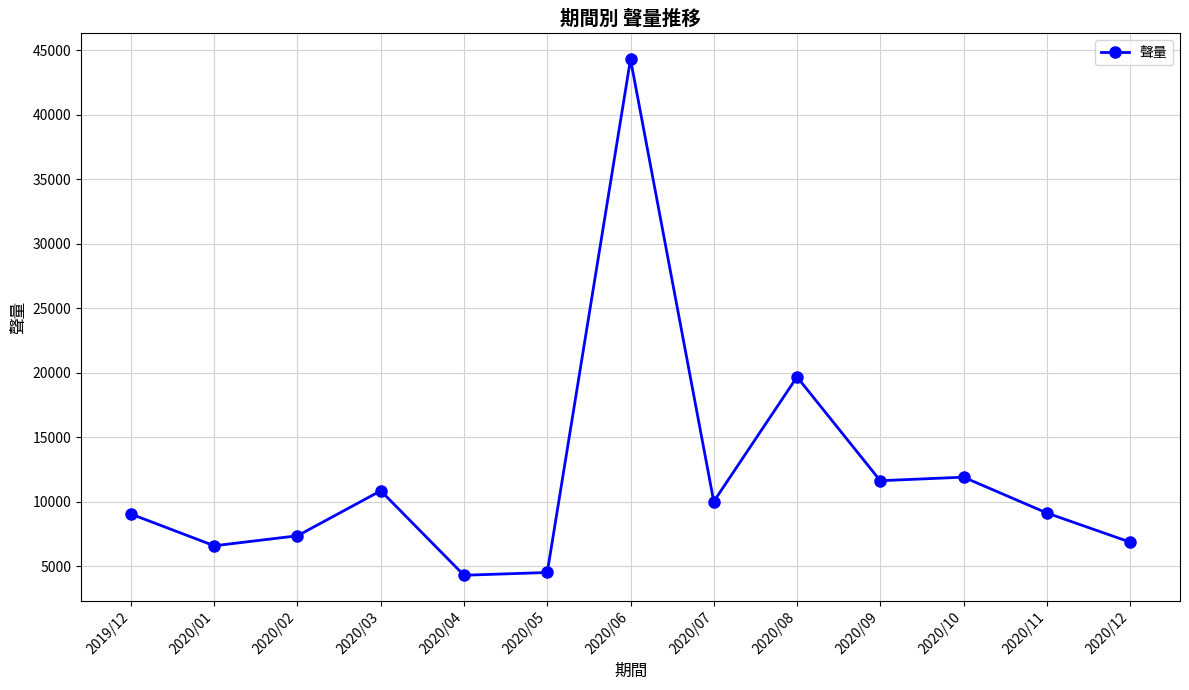

The value at 2019/12 is 2996. True or false?

False